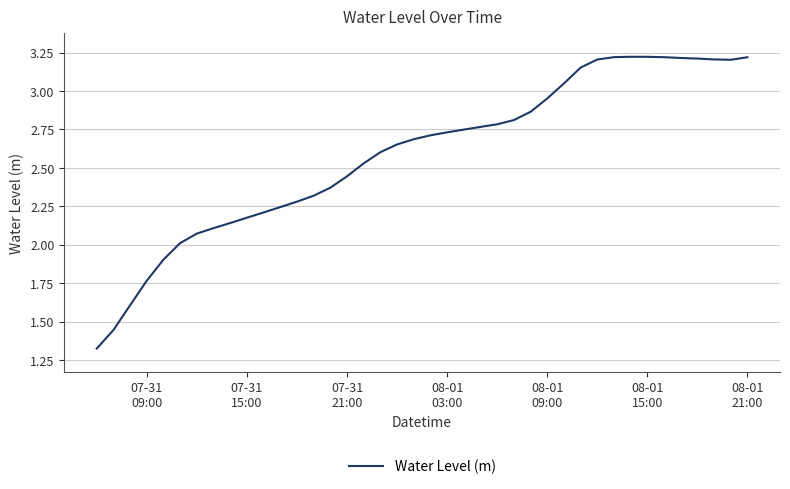

What is the difference between the maximum and minimum values?

1.9